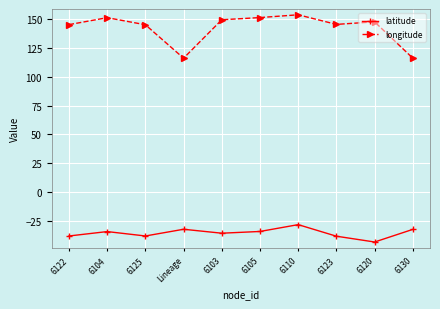

What is the sum of all latitude values?

-351.0